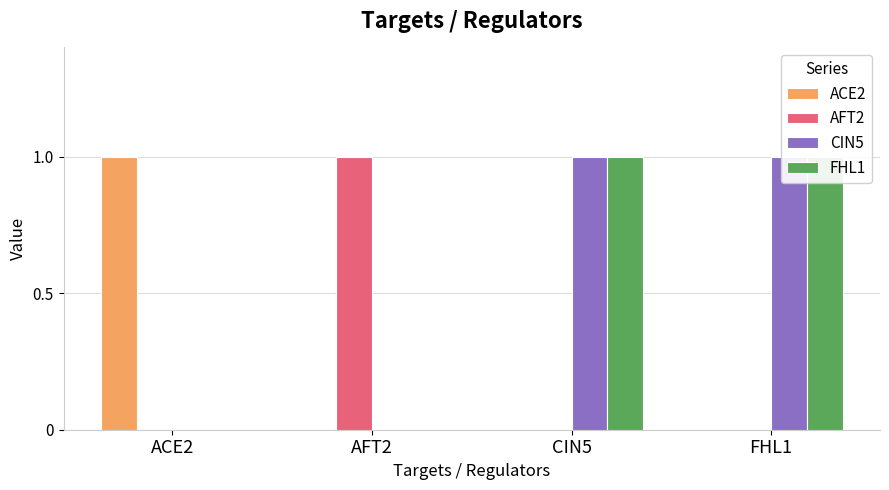

List the series in order of their peak value, lowest first.

ACE2, AFT2, CIN5, FHL1